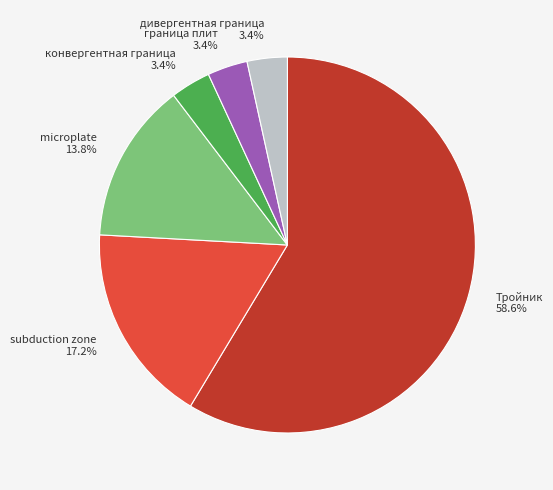

Is it true that Тройник is 59% of the pie?

True